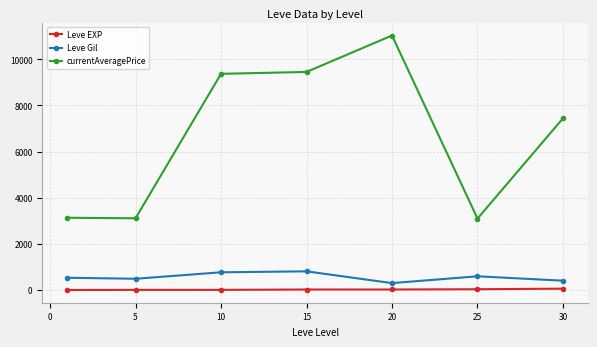

What is the difference between the maximum and second lowest values in the Leve Gil series?

405.0